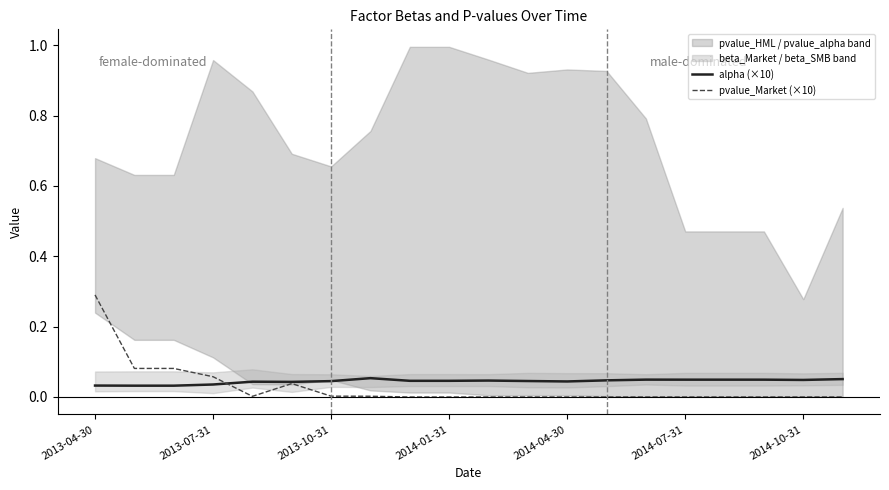

What is the highest value of the pvalue_Market (×10) series?

0.3